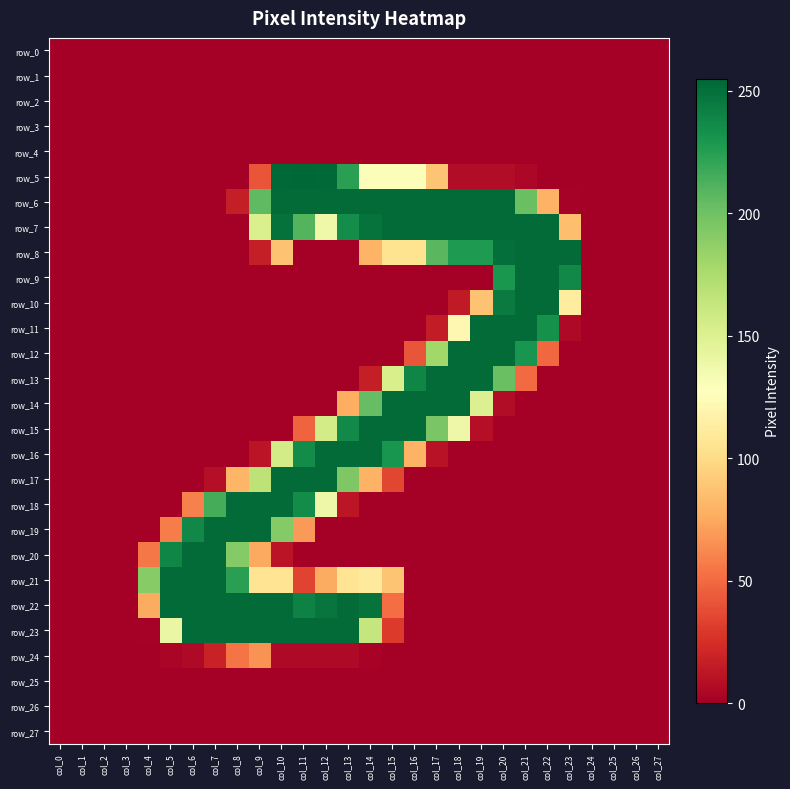

Which series has the widest spread of values?

row_5